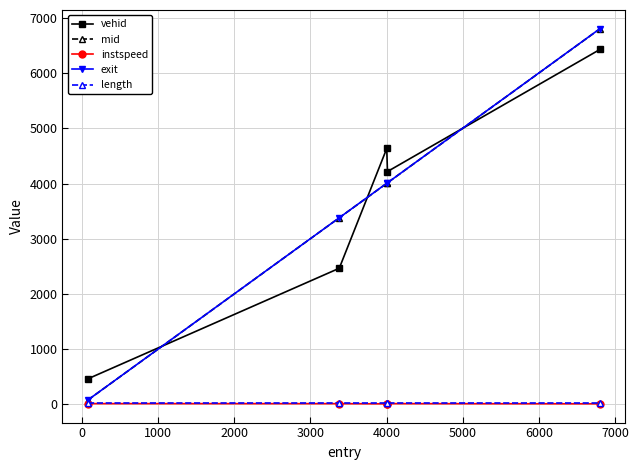

What are all the series names shown in the legend?

vehid, mid, instspeed, exit, length